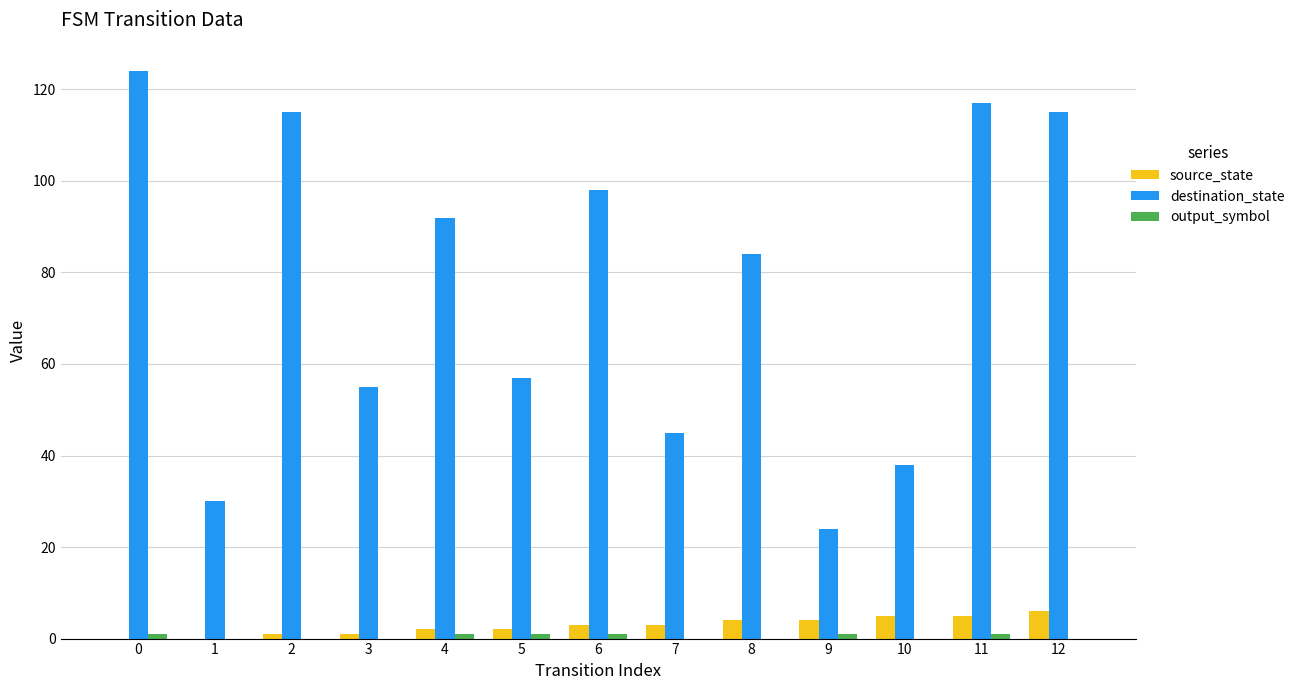

What is the sum of all destination_state values?

994